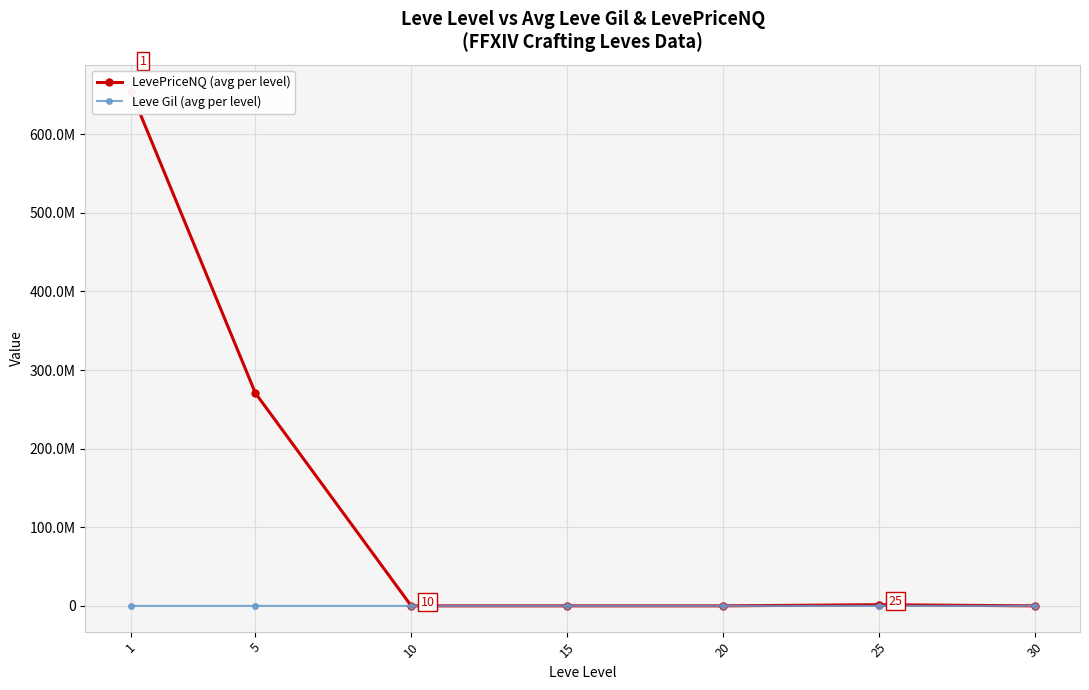

What is the highest value of the Leve Gil (avg per level) series?

628.3